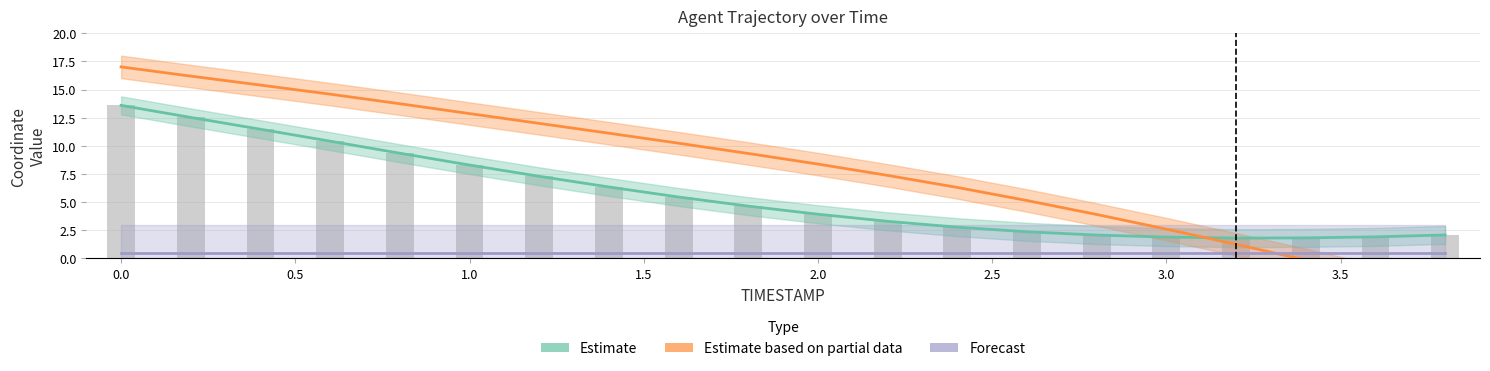

How many values in Estimate based on partial data (Y) are above zero?

17